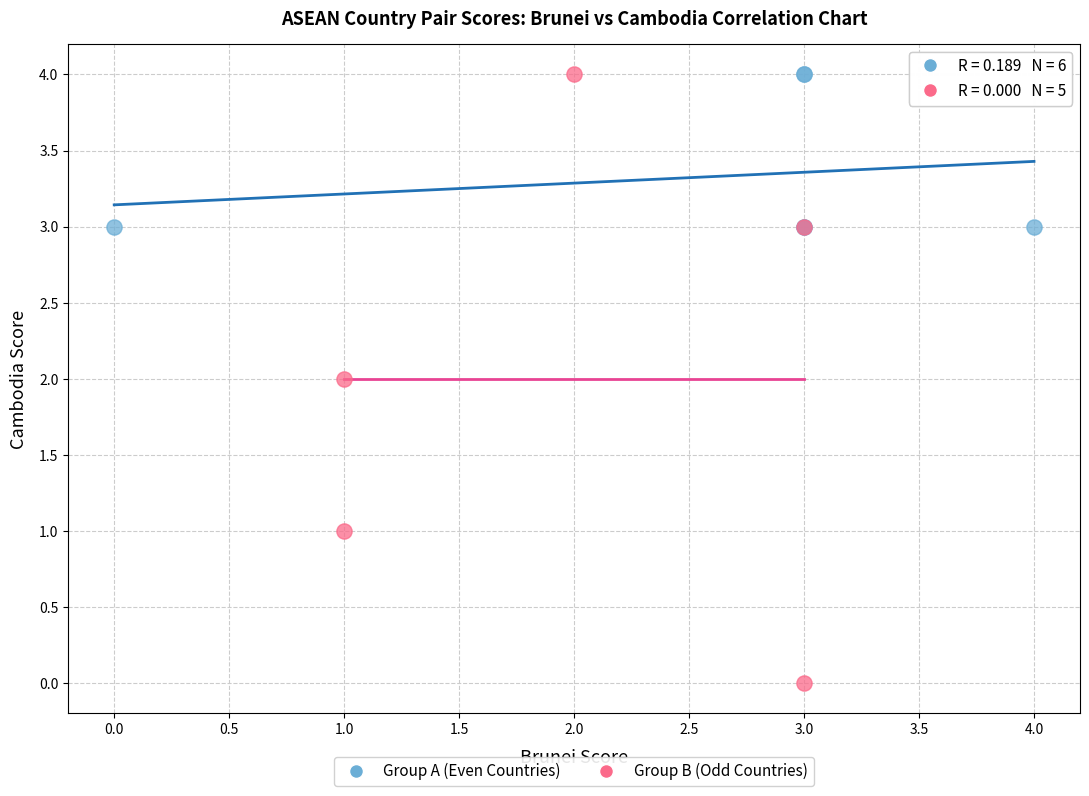

Which series has the largest Y range (max minus min)?

Group B (Odd Countries)